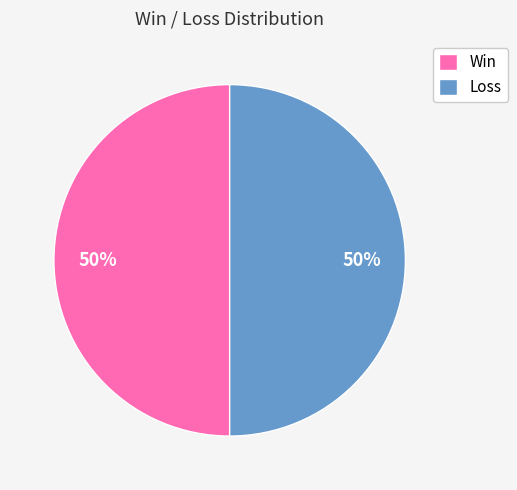

How many slices are in this pie chart?

2